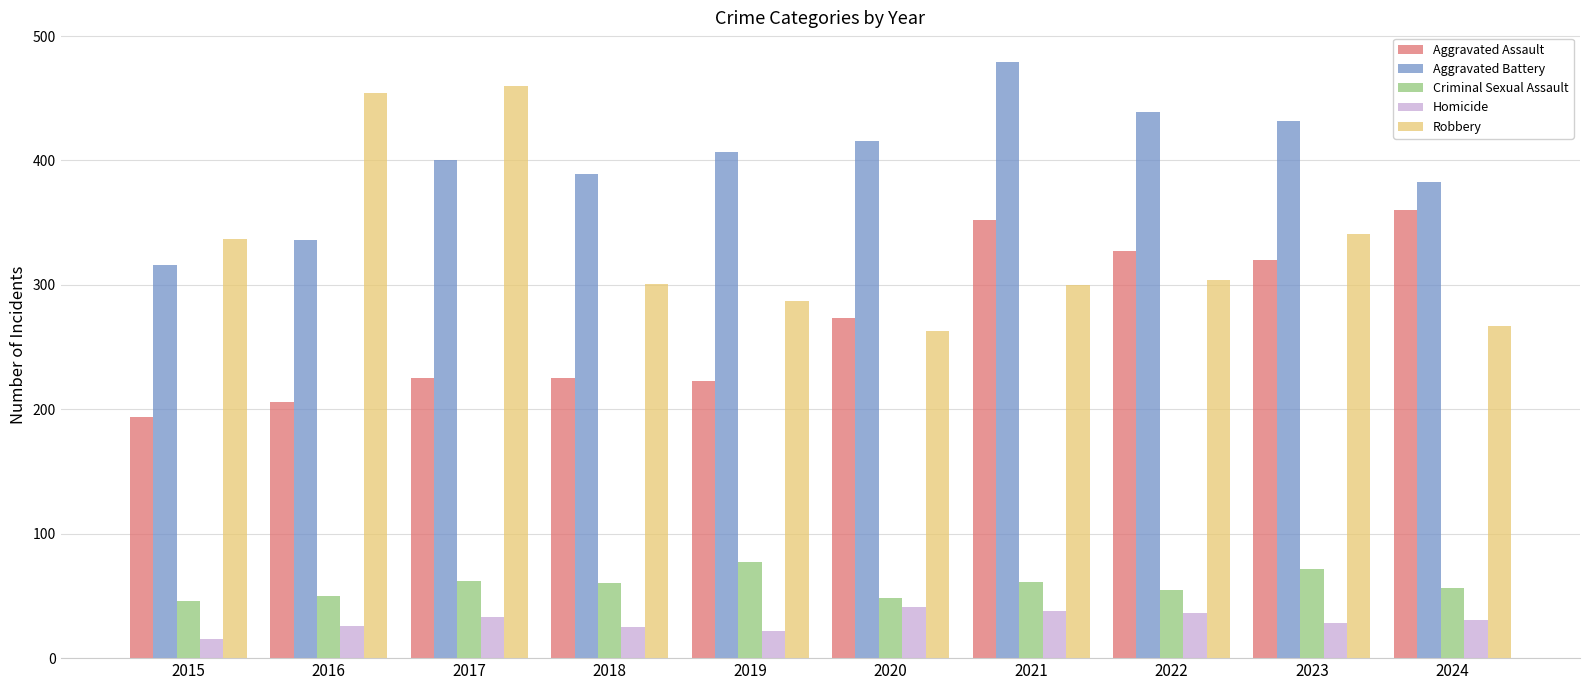

Which series has the largest range (max minus min)?

Robbery